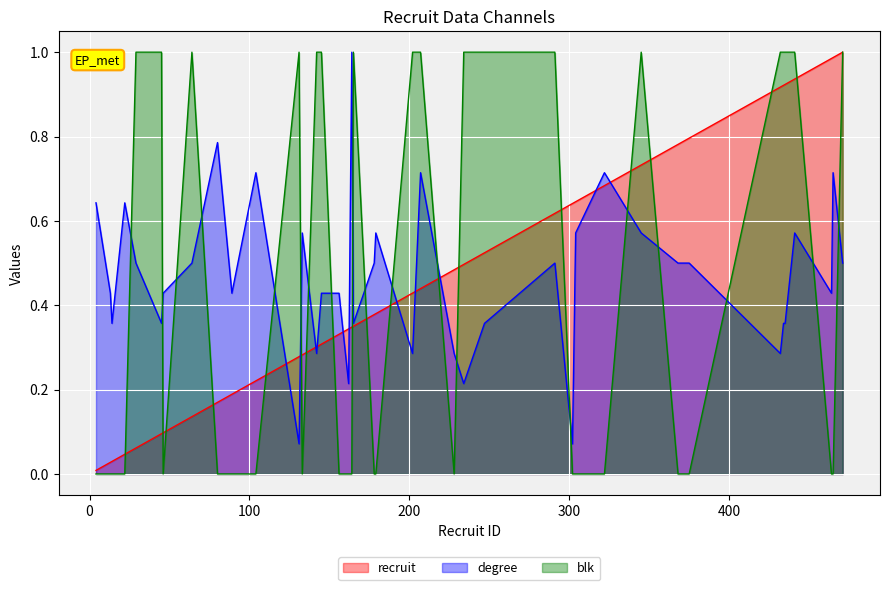

How many lines are shown in the chart?

3